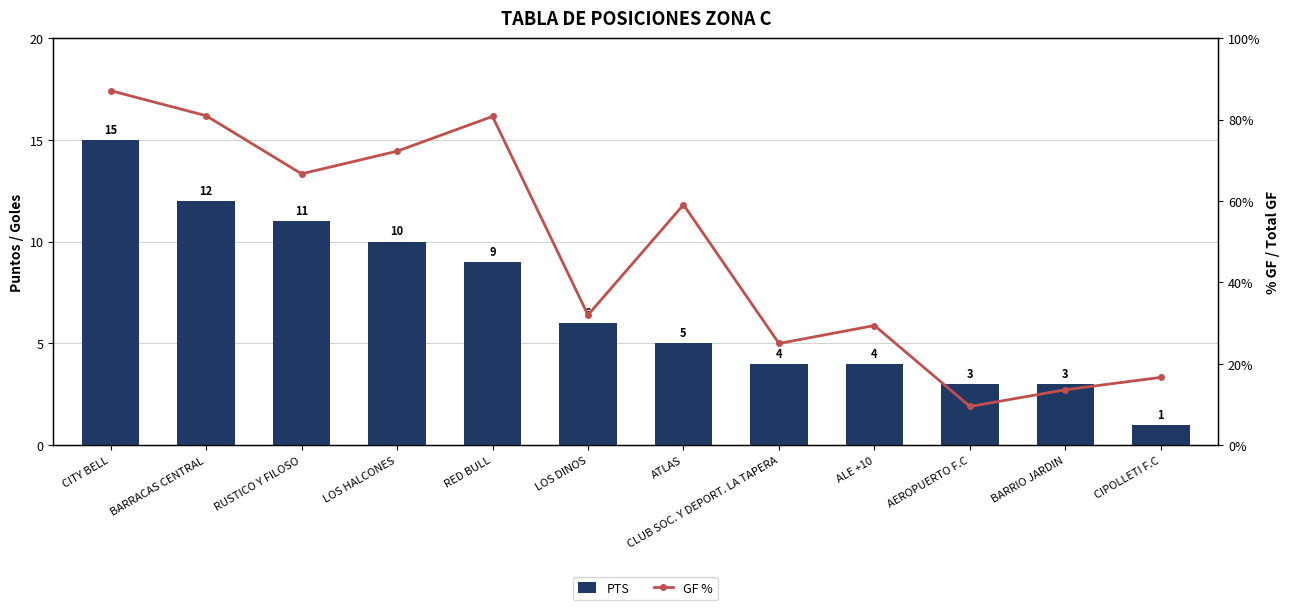

Where does the PTS series first go above 6?

CITY BELL